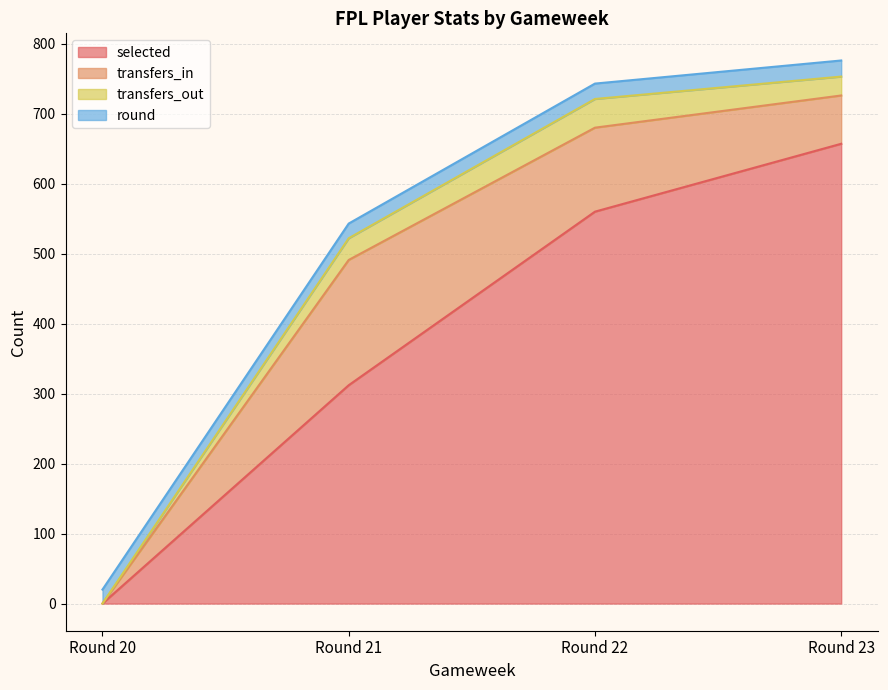

The value of transfers_out at Round 22 is 24. True or false?

False